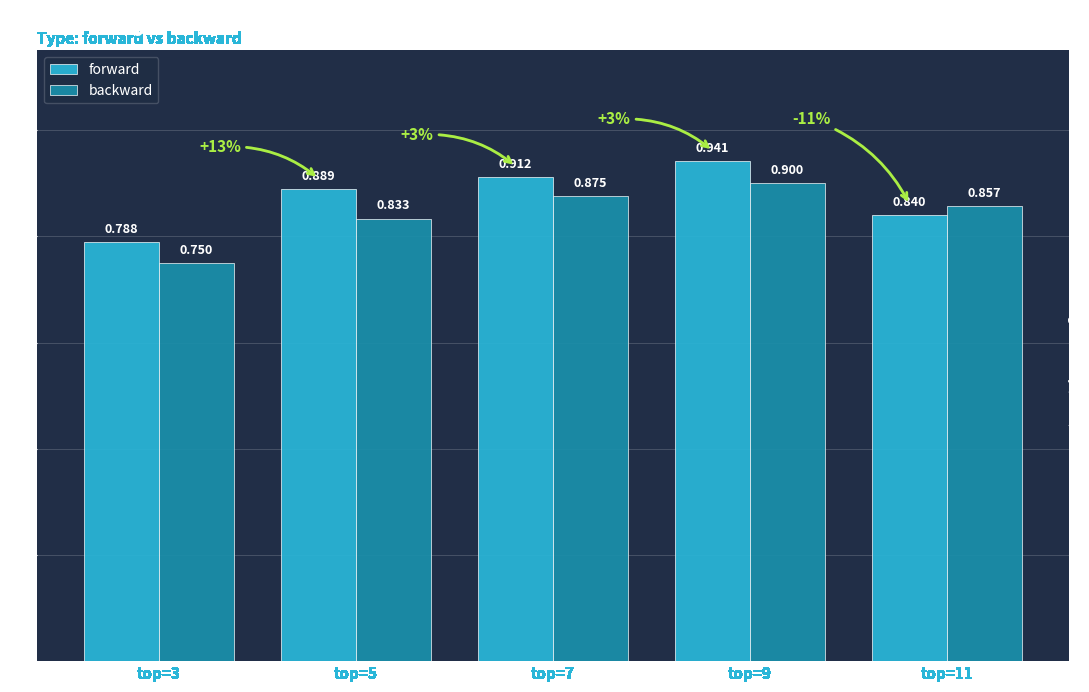

How many categories are shown in the chart?

5